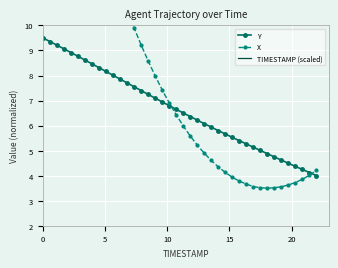

After their last crossing, which series has the higher values: Y or X?

X